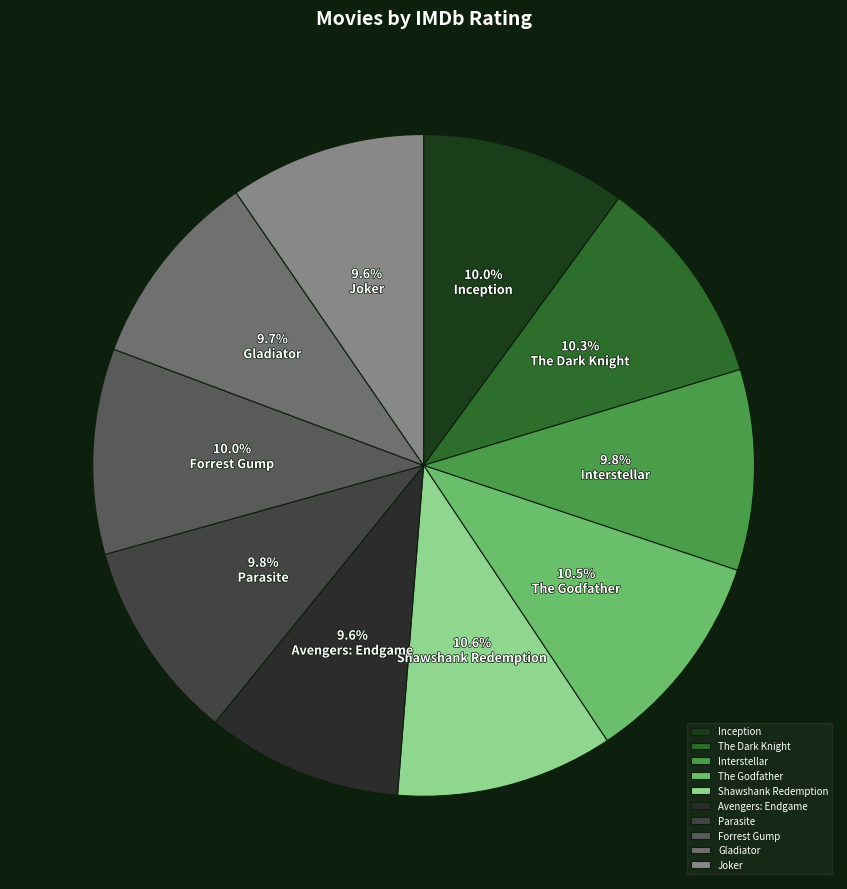

How many slices are in this pie chart?

10